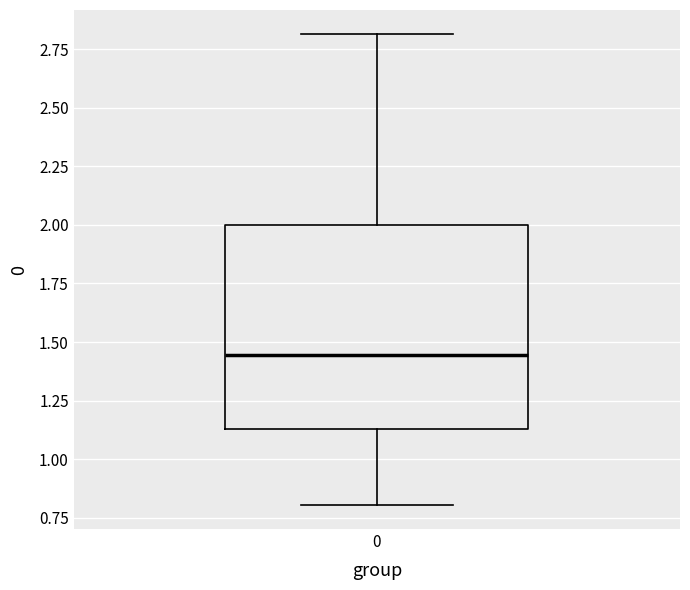

Transcribe this box plot: give where the median line is, the range the box spans, and where the two whiskers end, as read against the y-axis. The values are not printed on the chart, so give them approximately, as read against the axis.

median 1.45, box 1.15 to 2.00, whiskers 0.80 to 2.80